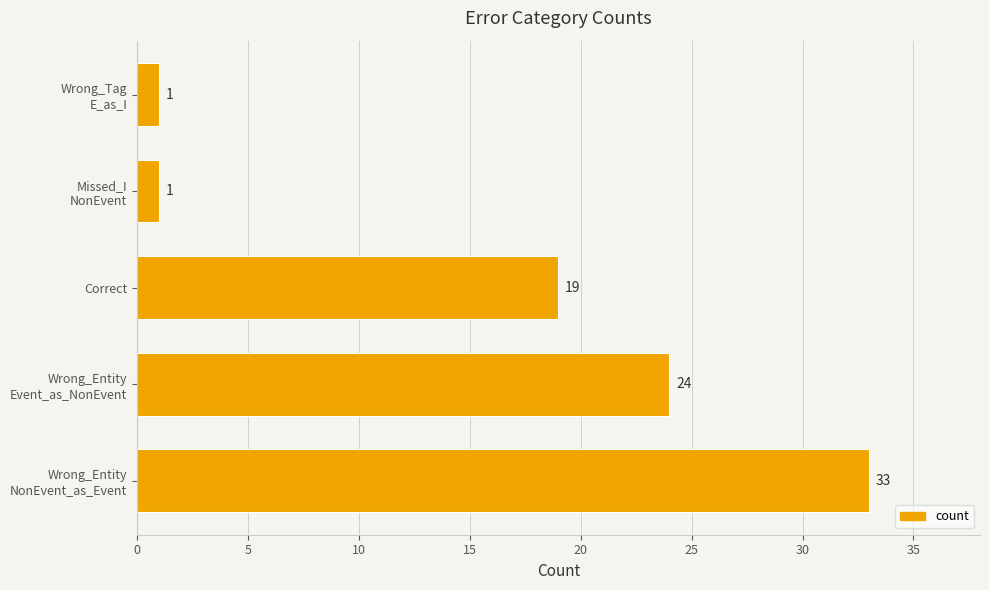

Reading top to bottom, what are all the values shown in this chart?

1	1	19	24	33